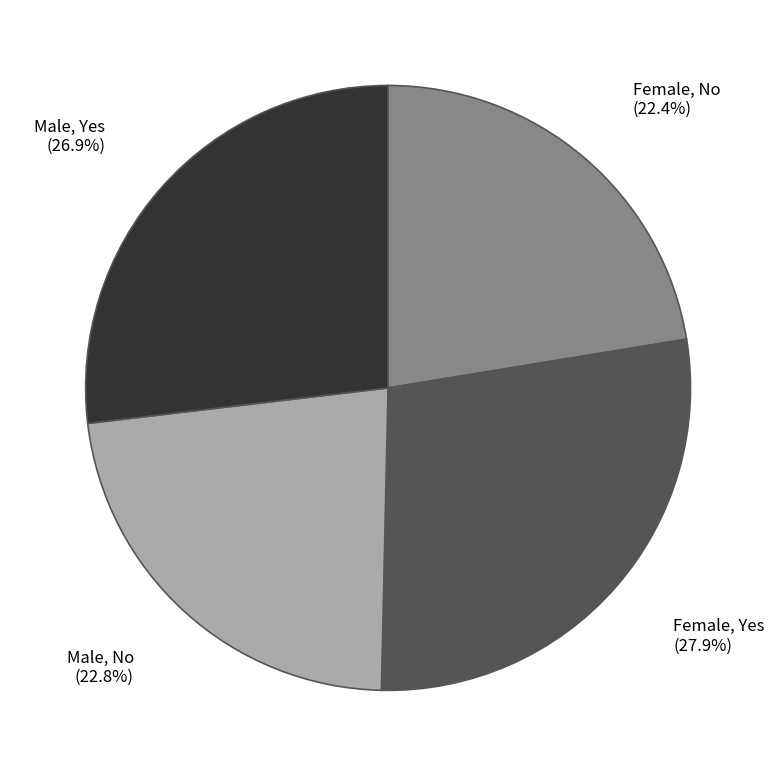

Between Female, No and Female, Yes, which is larger?

Female, Yes